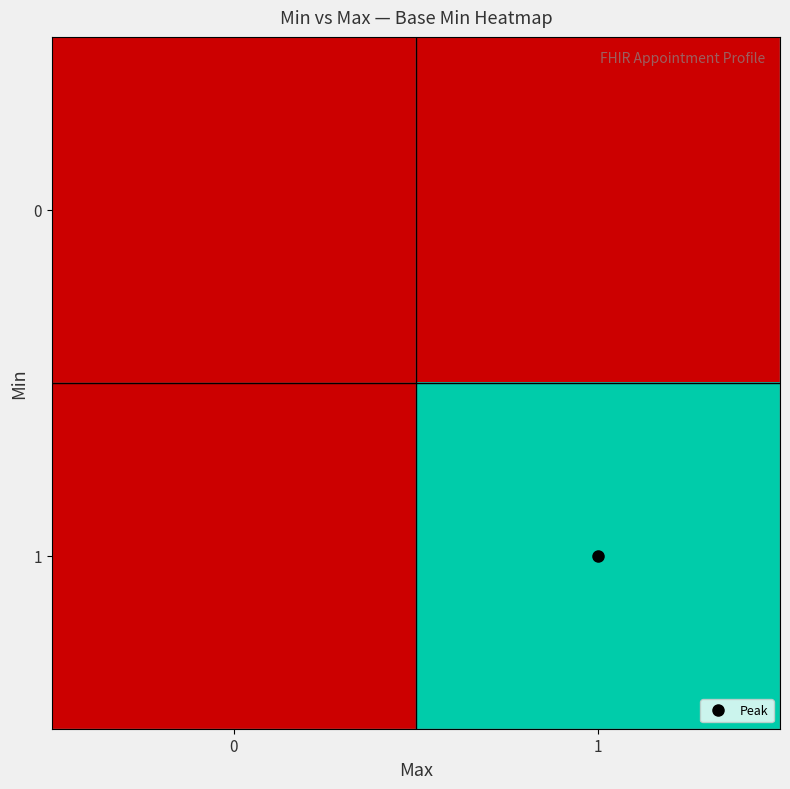

Which series has the widest spread of values?

1